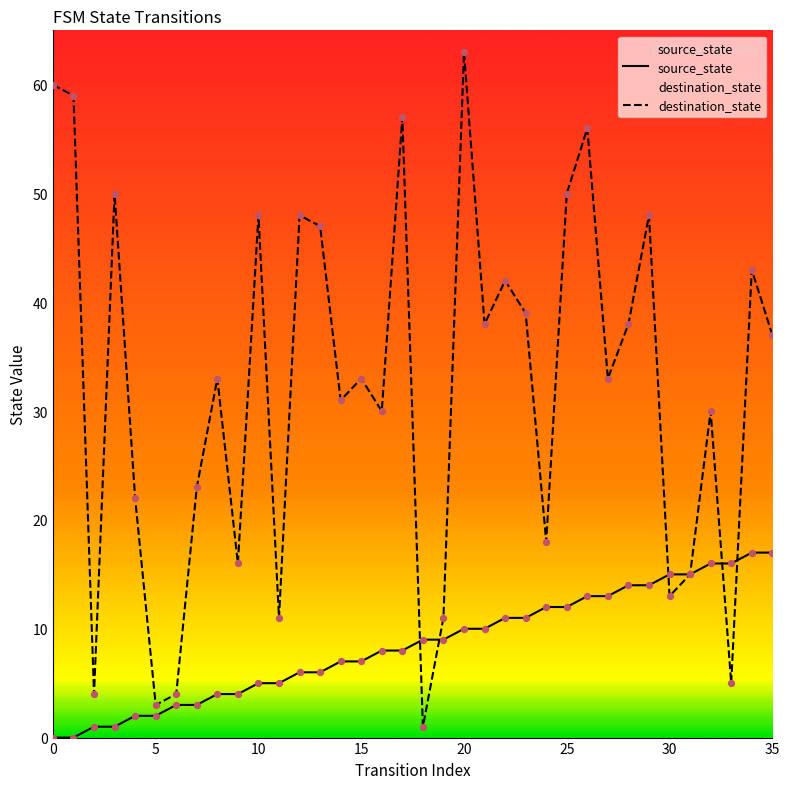

Is the value of source_state at 9 greater than the value of destination_state at 22?

No